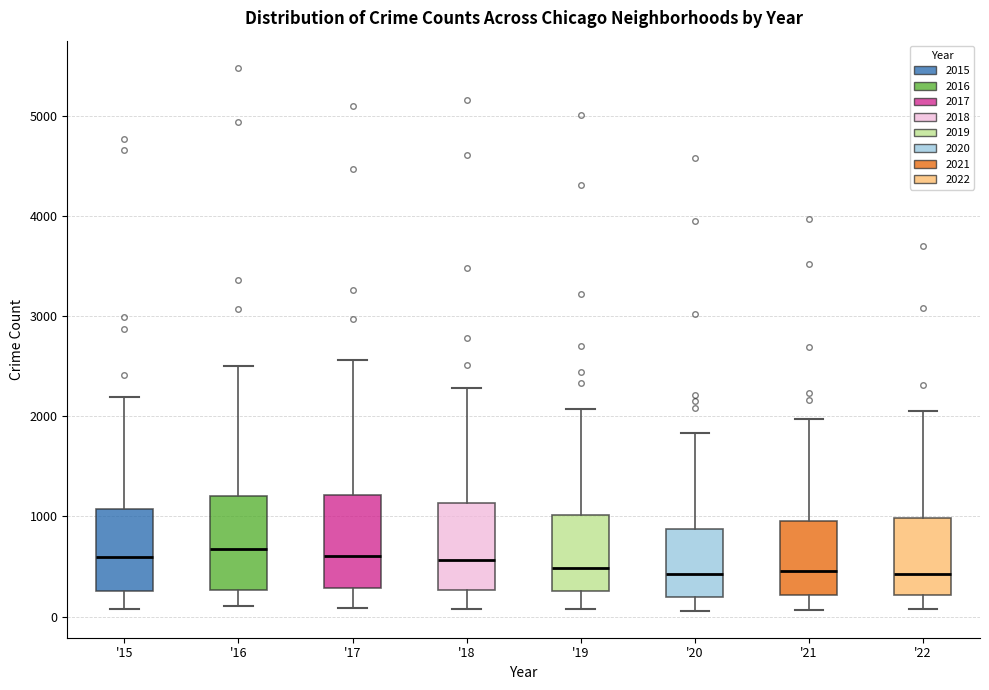

Reading left to right, transcribe this box plot: for each box, give where its median line is, the range the box spans, and where its two whiskers end, as read against the y-axis. The values are not printed on the chart, so give them approximately, as read against the axis.

'15: median 600, box 300 to 1100, whiskers 100 to 2200
'16: median 700, box 300 to 1200, whiskers 100 to 2500
'17: median 600, box 300 to 1200, whiskers 100 to 2600
'18: median 600, box 300 to 1100, whiskers 100 to 2300
'19: median 500, box 300 to 1000, whiskers 100 to 2100
'20: median 400, box 200 to 900, whiskers 100 to 1800
'21: median 500, box 200 to 1000, whiskers 100 to 2000
'22: median 400, box 200 to 1000, whiskers 100 to 2100